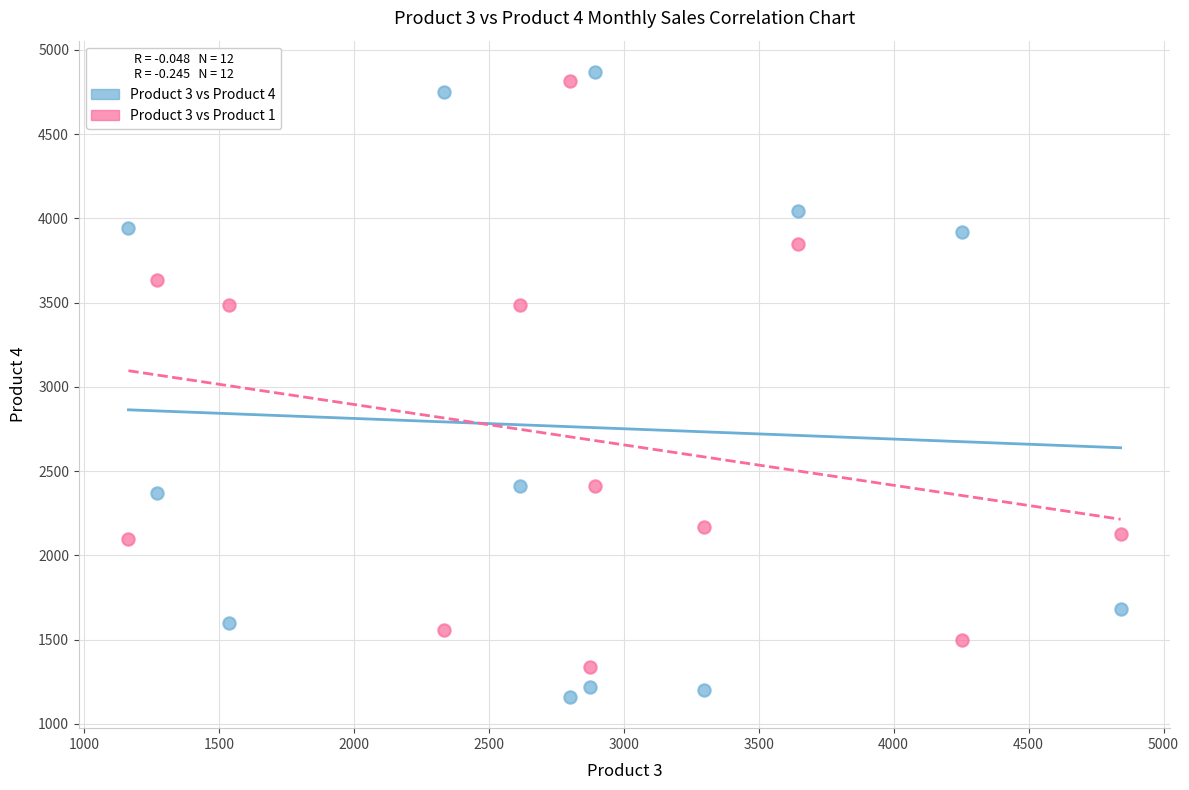

Across all data points, what is the range of Y values (max minus min)?

3709